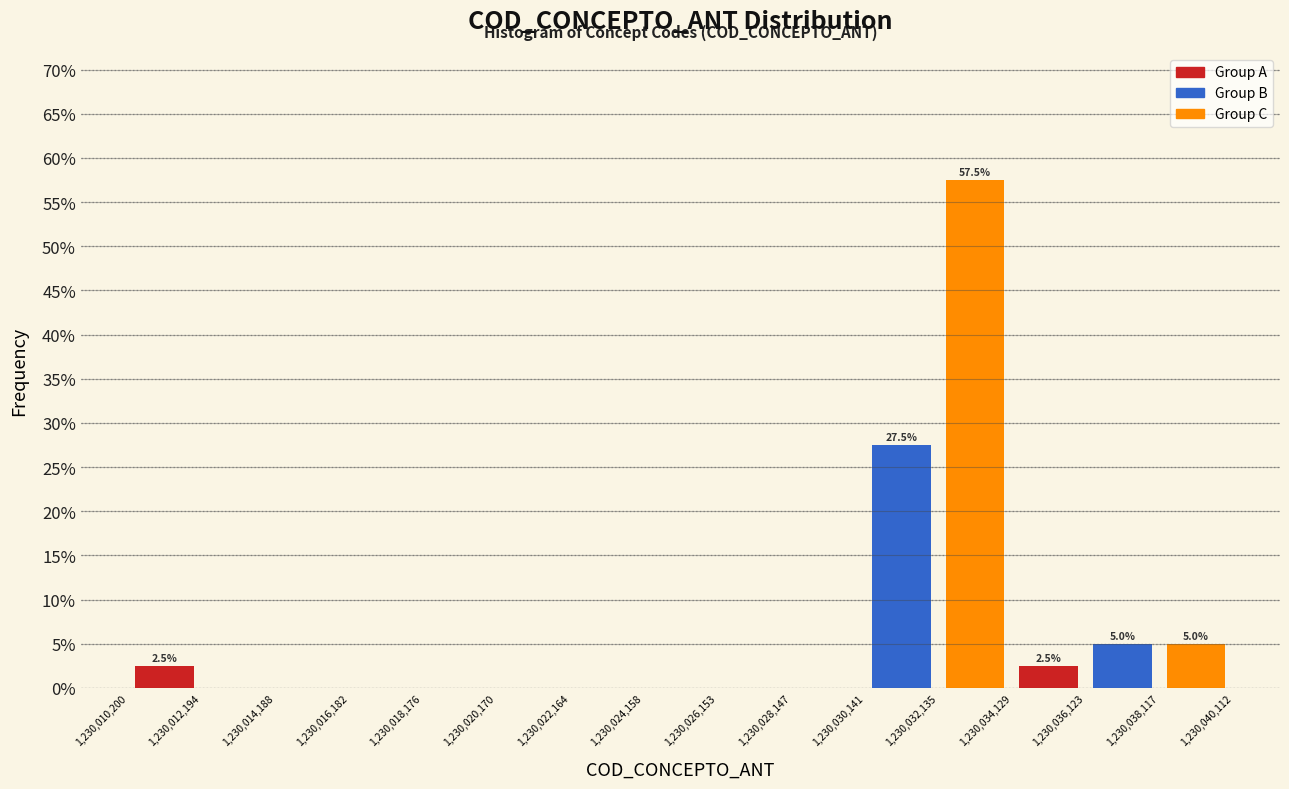

Which range on the x-axis has the tallest bar?

1,230,032,135 to 1,230,034,129